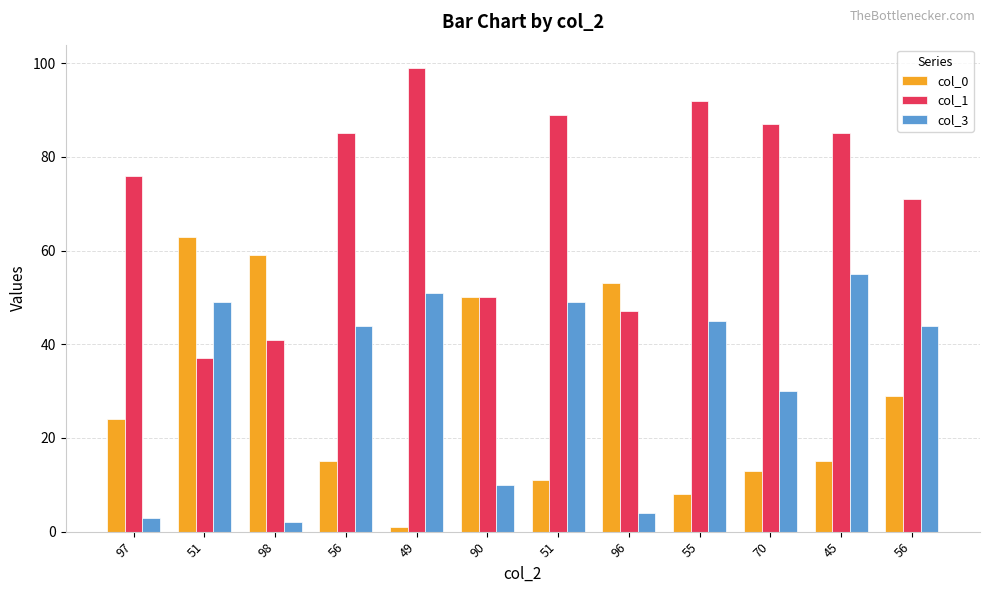

Reading right to left, what are all the values shown in this chart?

col_0: 29	15	13	8	53	11	50	1	15	59	63	24
col_1: 71	85	87	92	47	89	50	99	85	41	37	76
col_3: 44	55	30	45	4	49	10	51	44	2	49	3